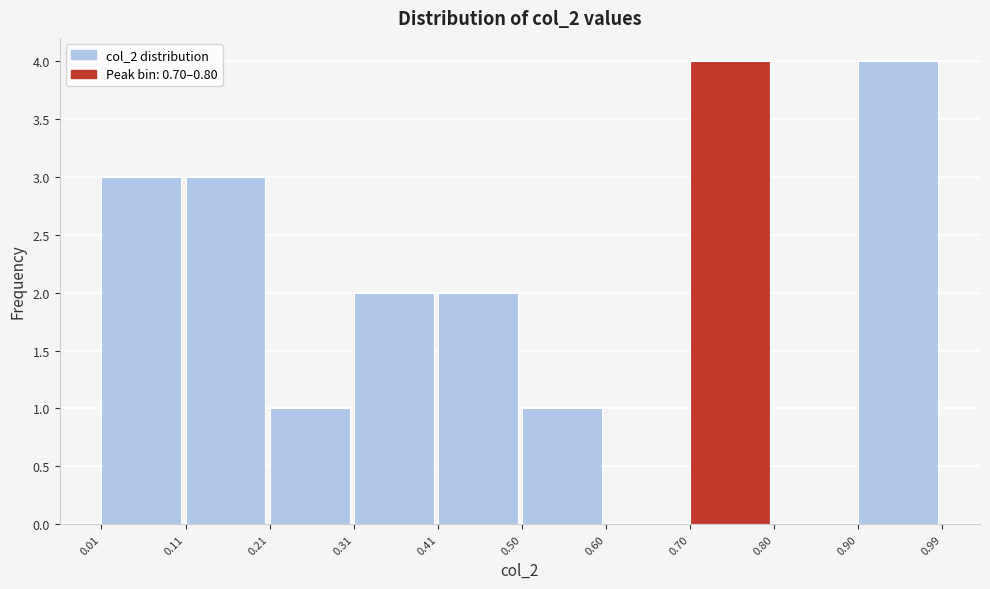

What is the height of the bar covering 0.41 to 0.50 on the x-axis? The values are not printed on the chart, so give them approximately, as read against the axis.

2